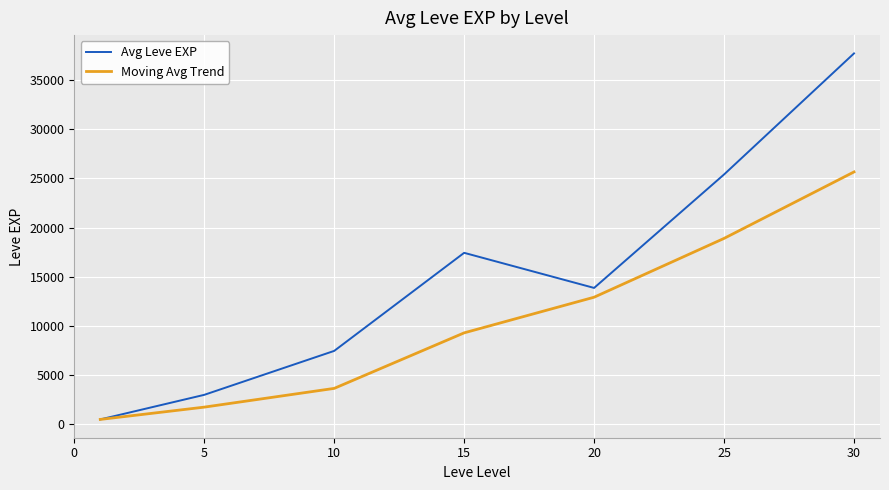

Which series has the largest total across all categories?

Avg Leve EXP